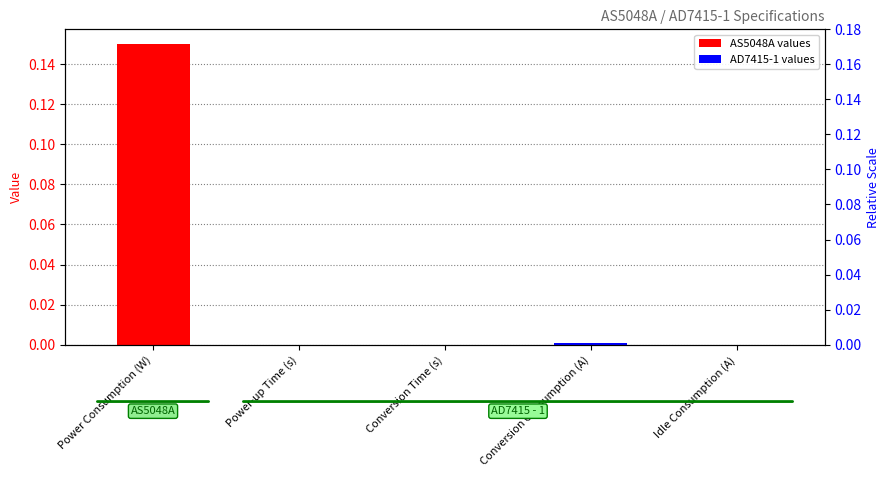

The chart shows a value of 0.0 at Conversion Consumption (A). True or false?

False